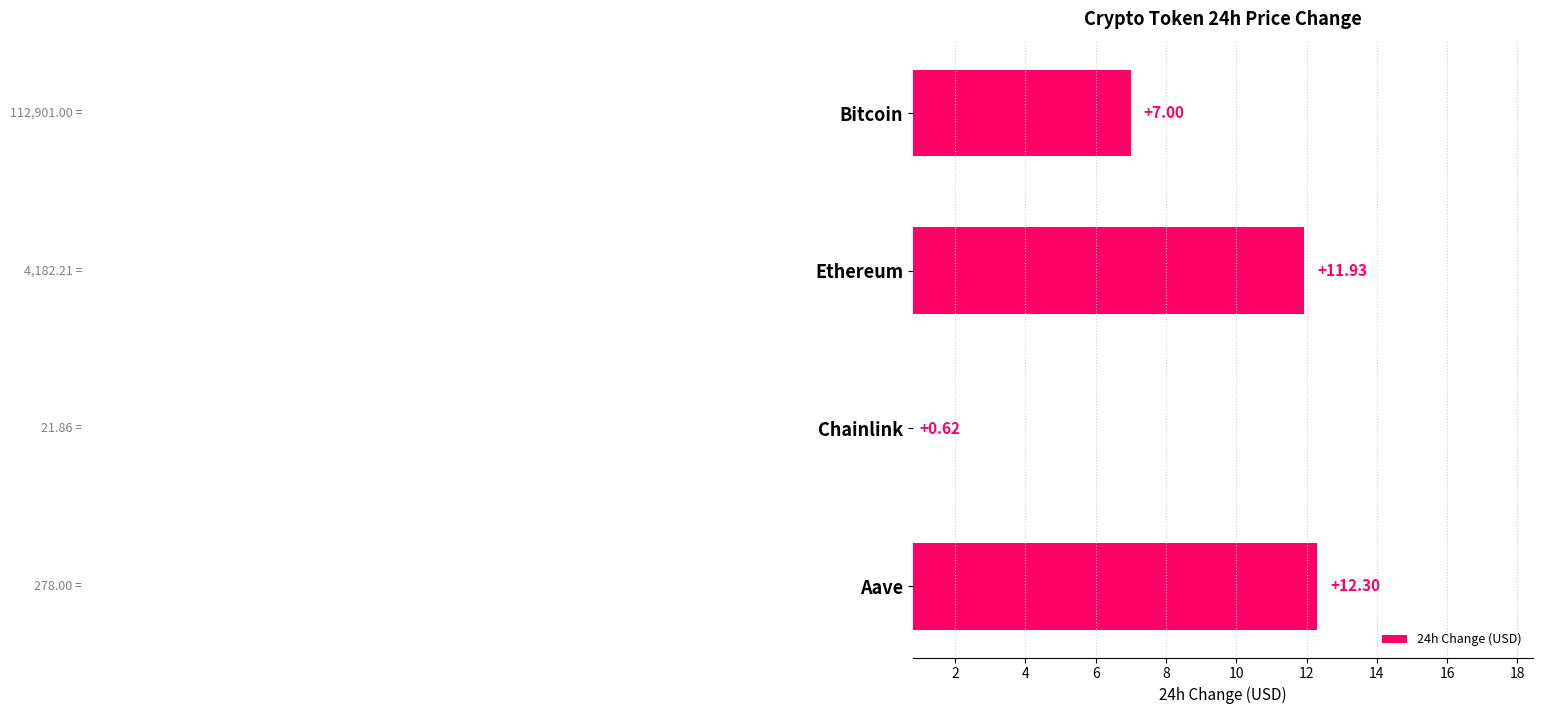

Reading left to right, what are all the values shown in this chart?

7.0	11.9	0.6	12.3